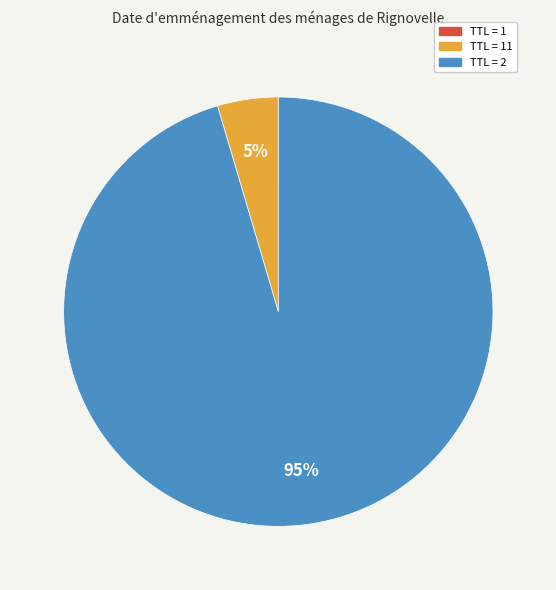

To the nearest percent, what is the average slice percentage?

33%